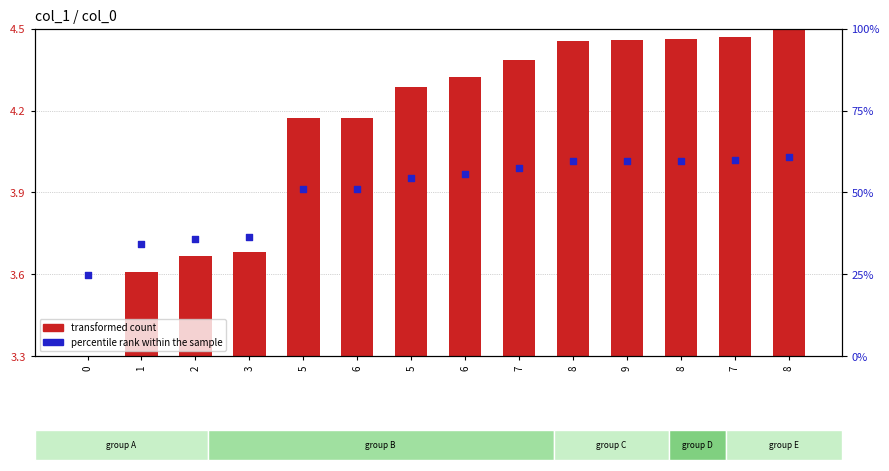

Which series contains the lowest Y value?

transformed count